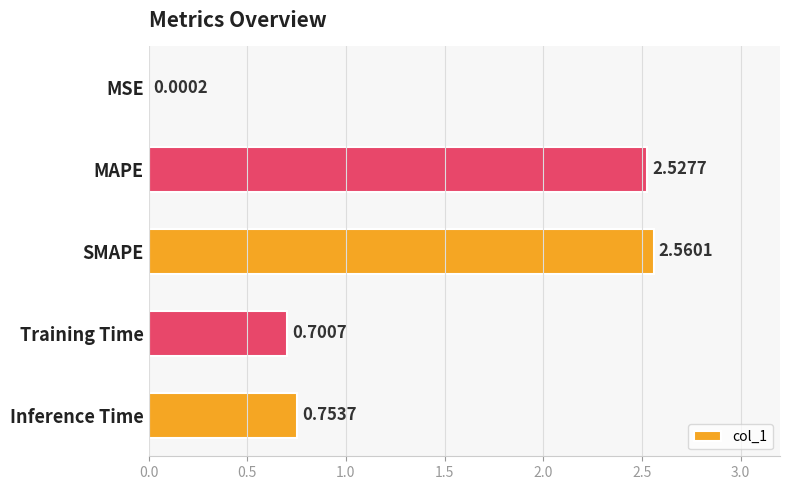

What is the change in value from MSE to Inference Time?

+0.8